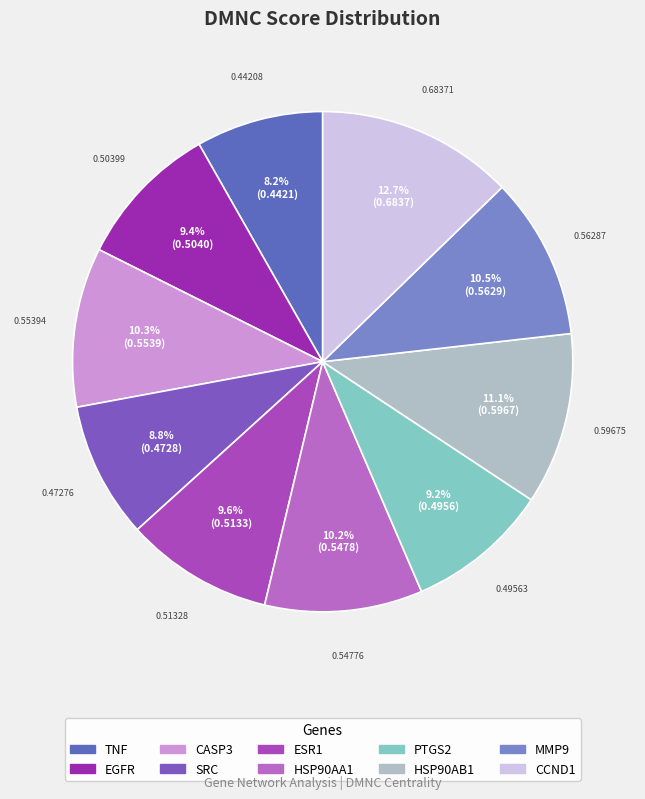

Which slice is the smallest?

TNF